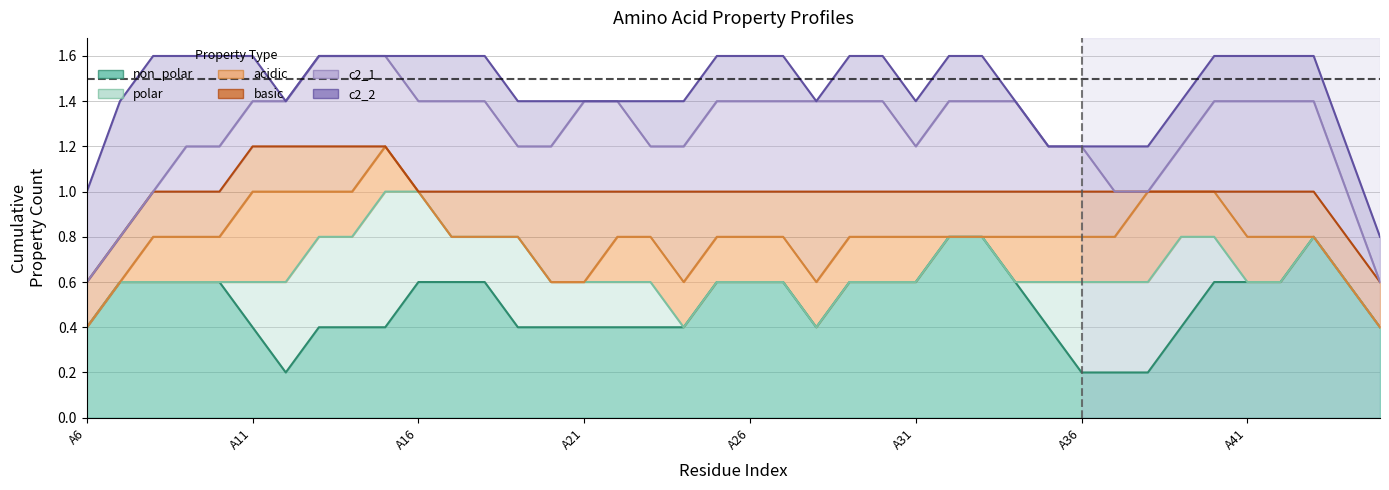

True or false: acidic and c2_2 cross at least once.

True